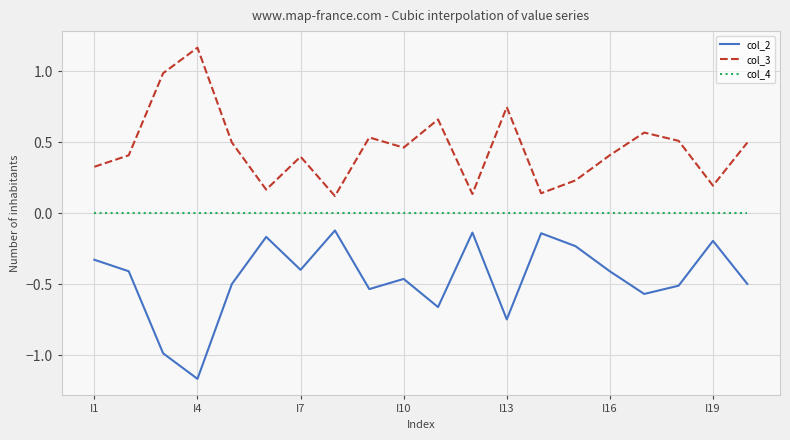

Rank the series by their average value, from lowest to highest.

col_2, col_4, col_3